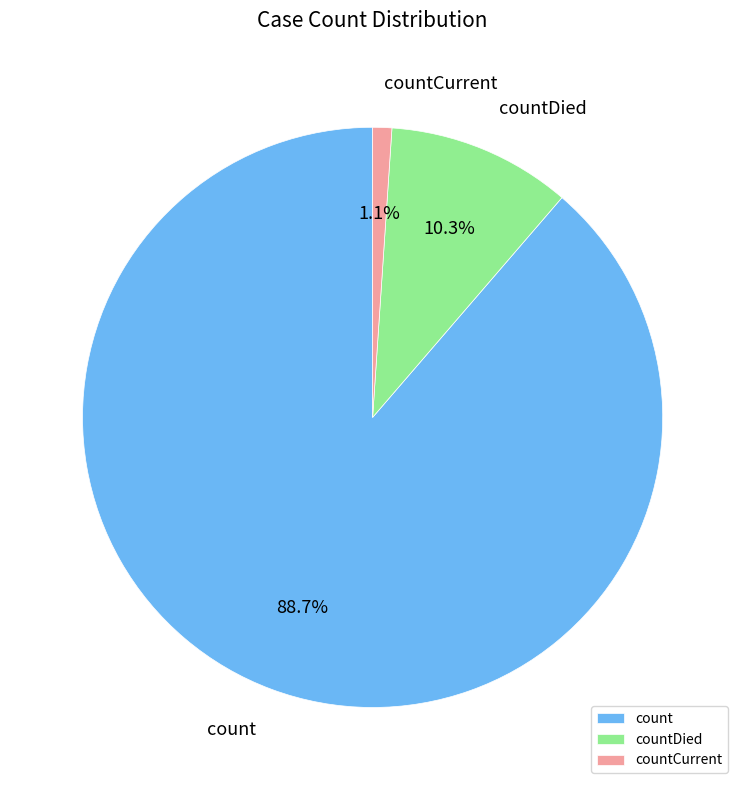

Is count the majority of the pie?

Yes